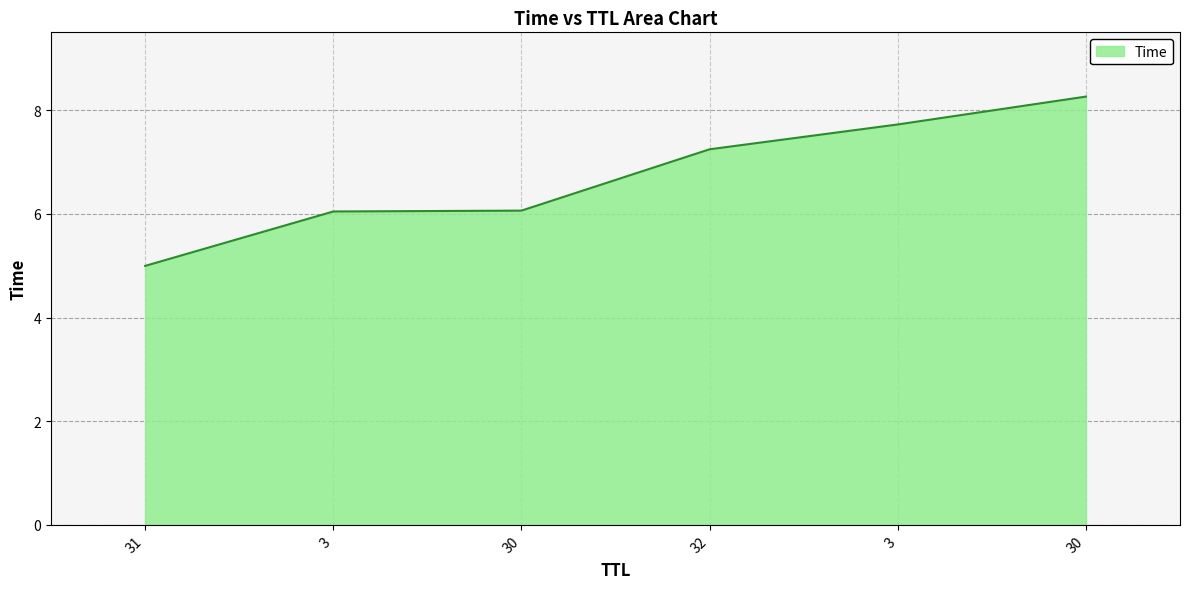

True or false: the data shows 8.3 at 30.

True